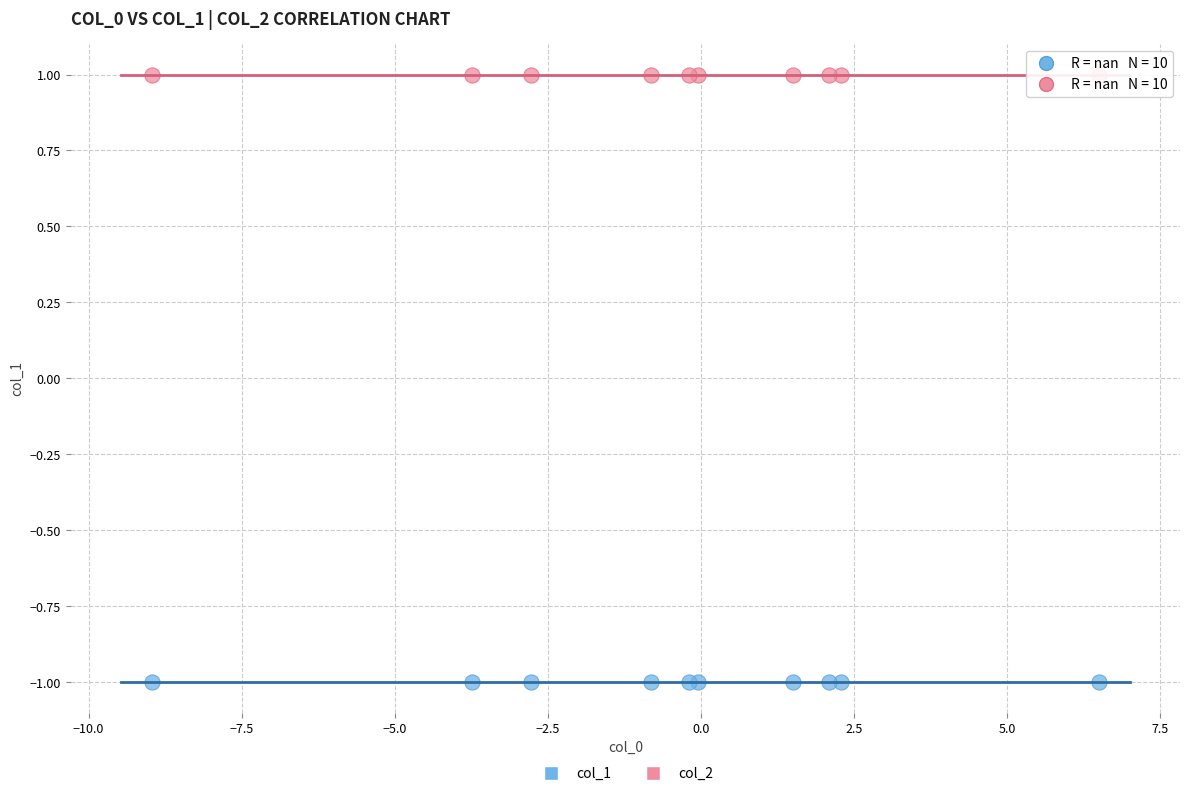

Which series contains the highest Y value?

col_2